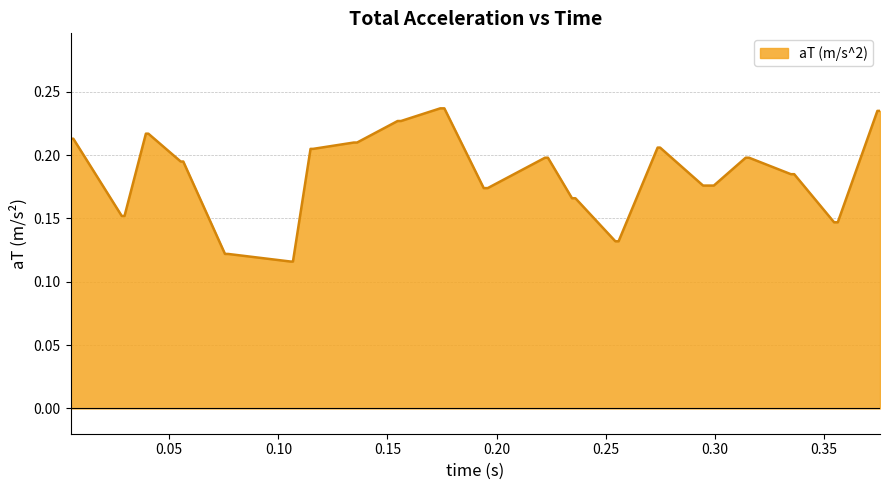

How many lines are shown in the chart?

1